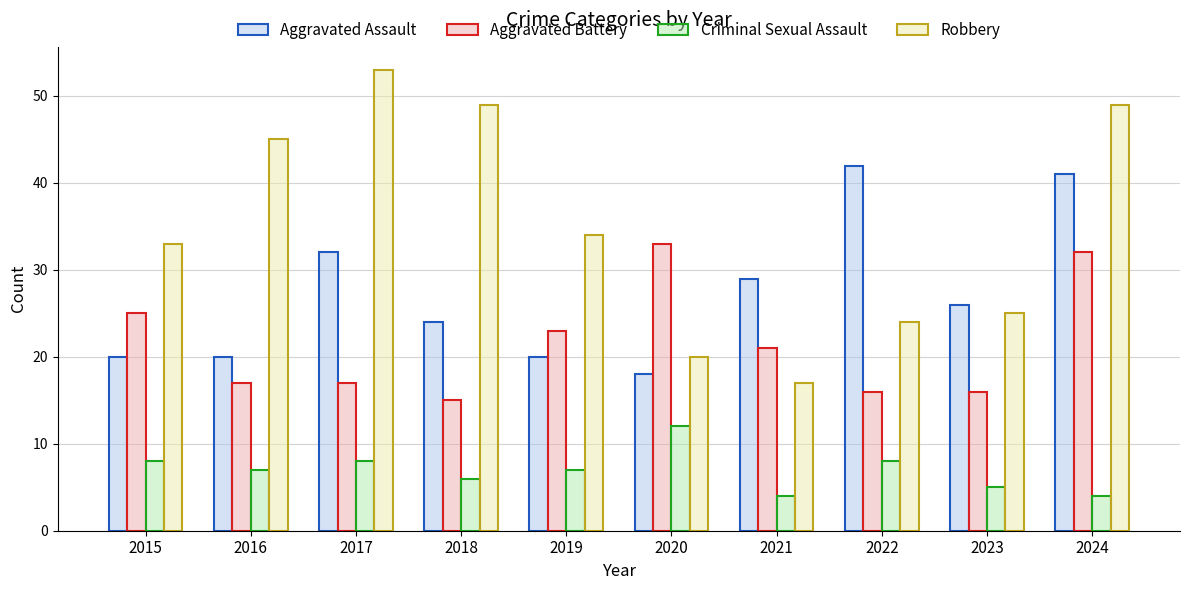

Is it true that Robbery equals 20 at 2020?

True